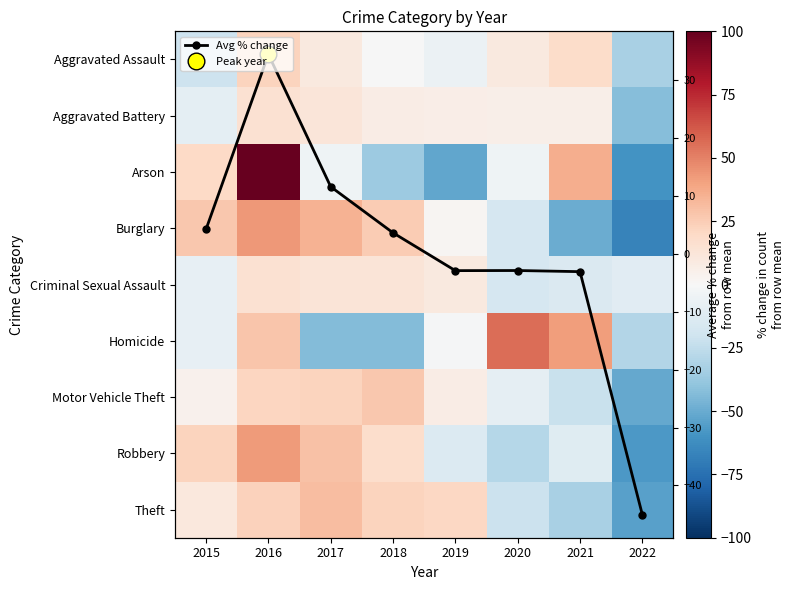

Is it true that Burglary equals 62.1 at 2017?

False